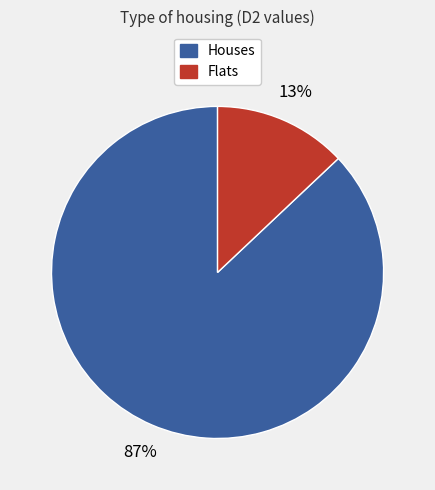

How many segments does this pie chart have?

2